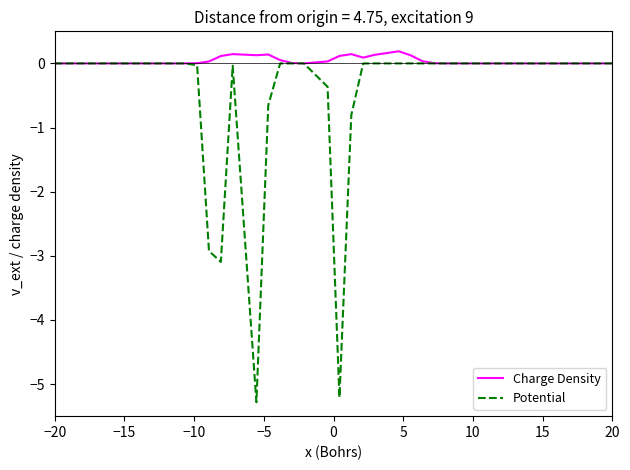

Which series has the largest total across all categories?

Charge Density